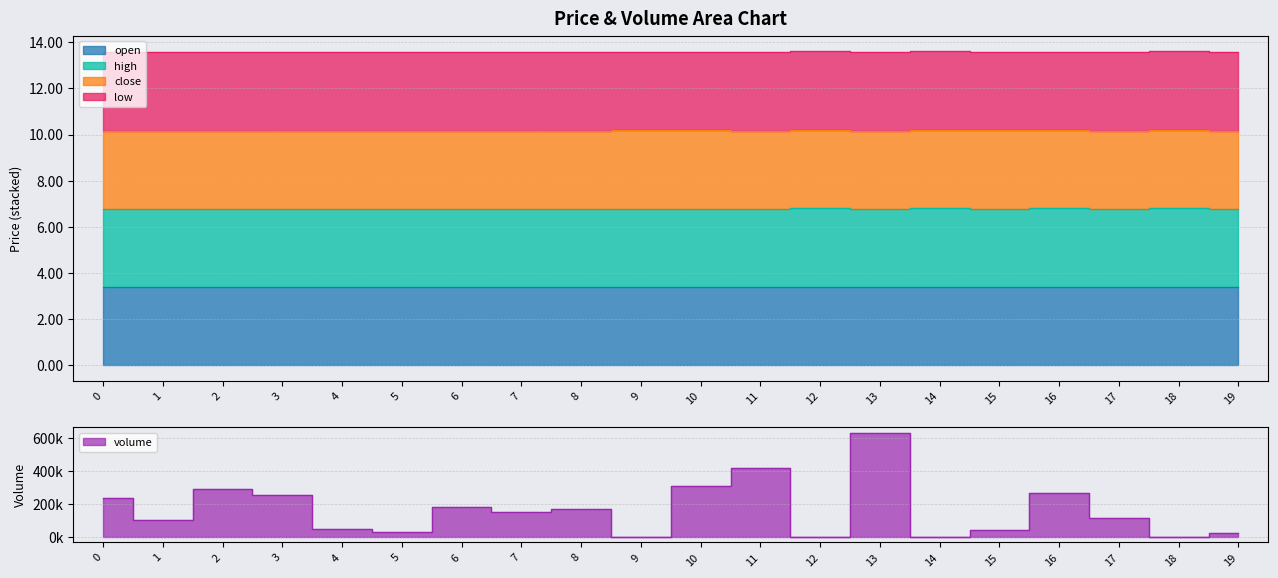

The value of low at 18 is 6.1. True or false?

False